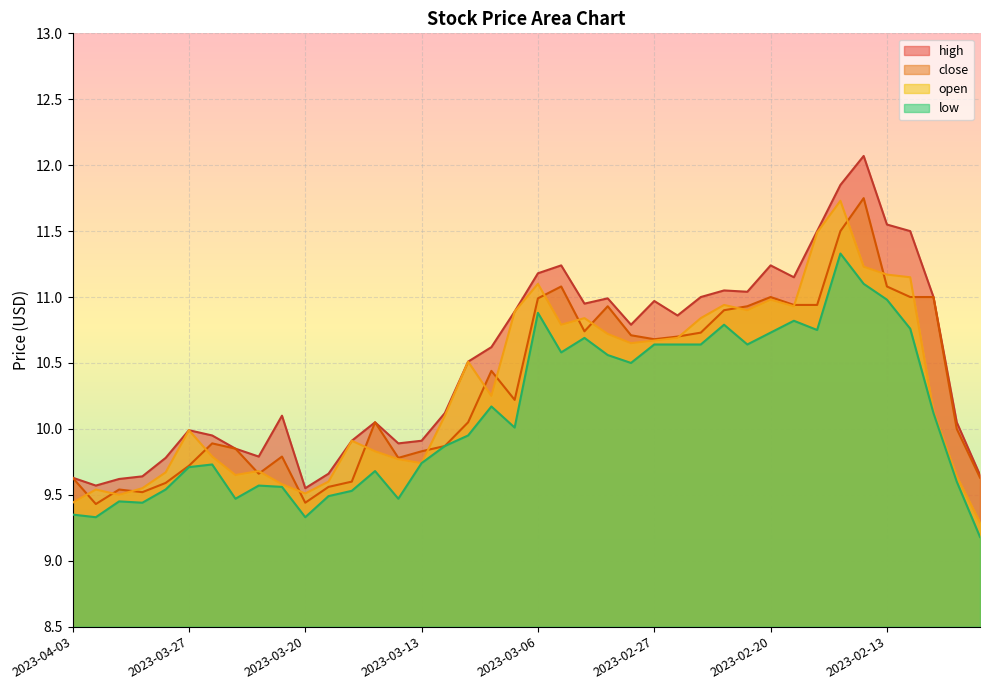

True or false: high and close intersect in this chart.

False